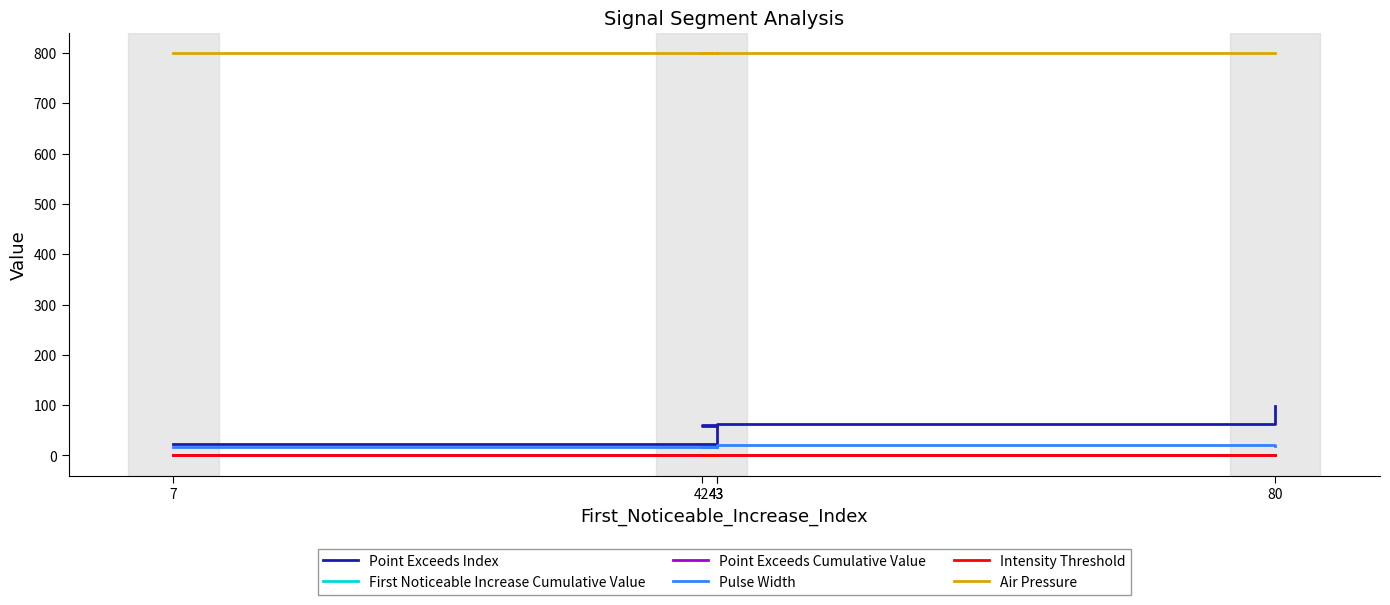

Is this an area chart (filled region under the line)?

No